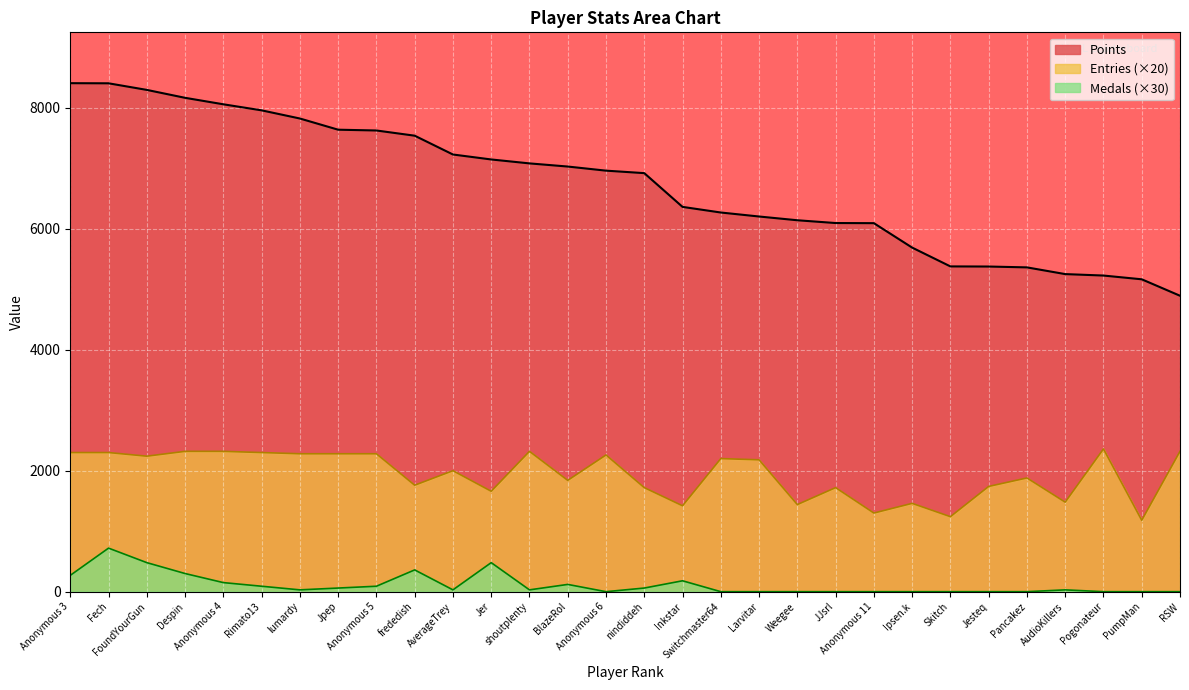

What is the total value across all series at Fech?

11424